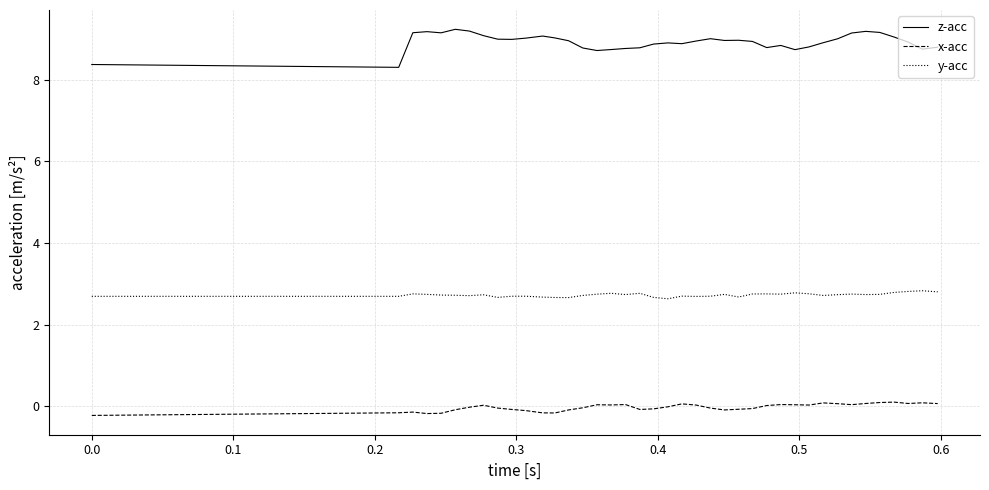

What is the minimum value for z-acc?

8.3